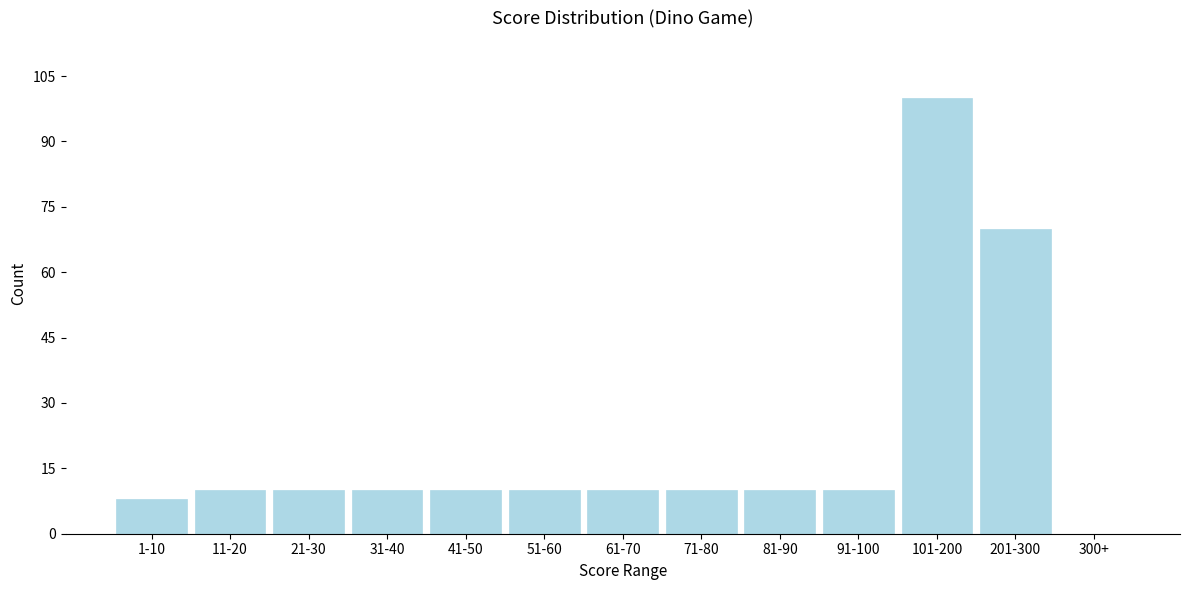

Reading left to right, what are all the values shown in this chart?

1-10=8	11-20=10	21-30=10	31-40=10	41-50=10	51-60=10	61-70=10	71-80=10	81-90=10	91-100=10	101-200=100	201-300=70	300+=0